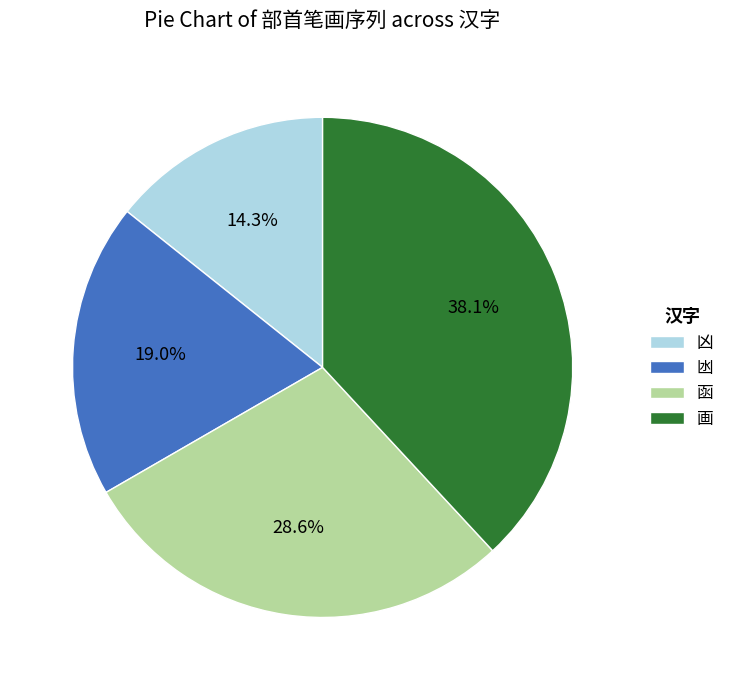

What portion of the pie excludes 函?

71.4%